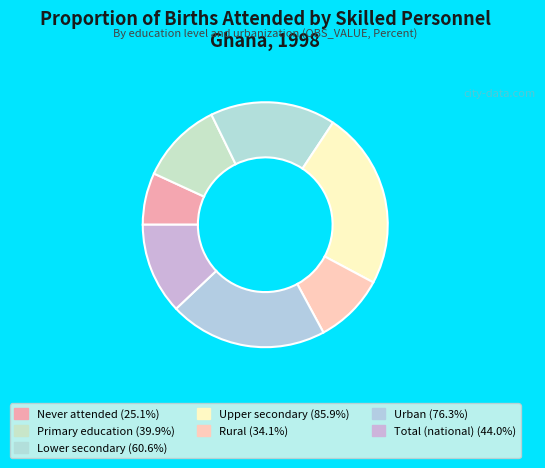

Is it true that Urban is 21% of the pie?

True